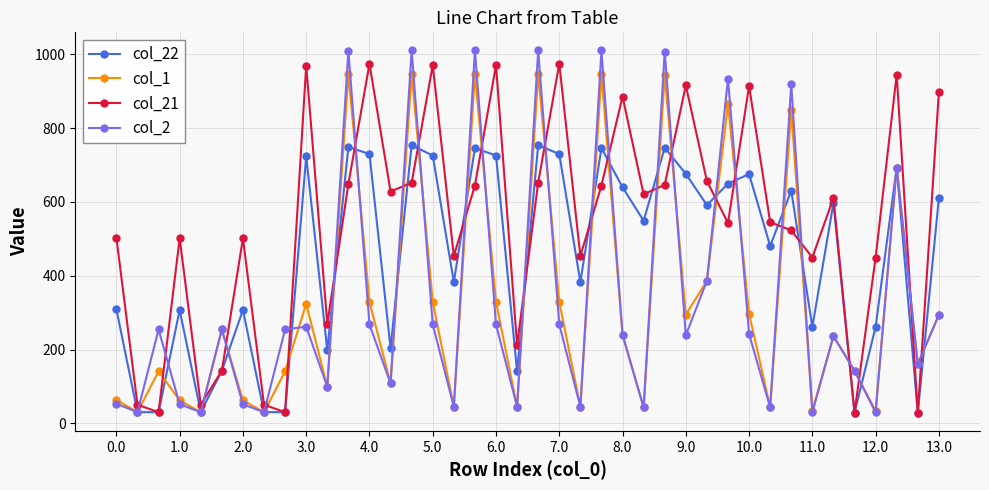

What is the value of the col_22 point at the 7th from the left?

307.2